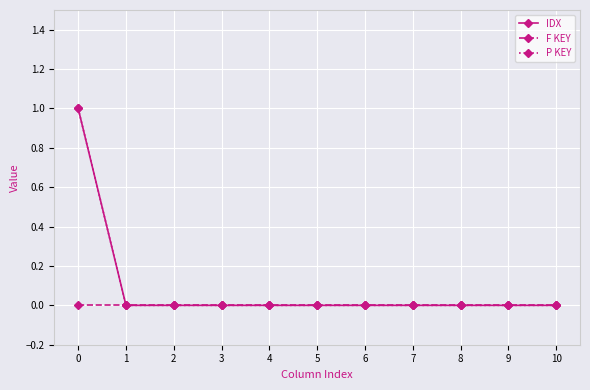

Does the chart have visible grid lines?

Yes